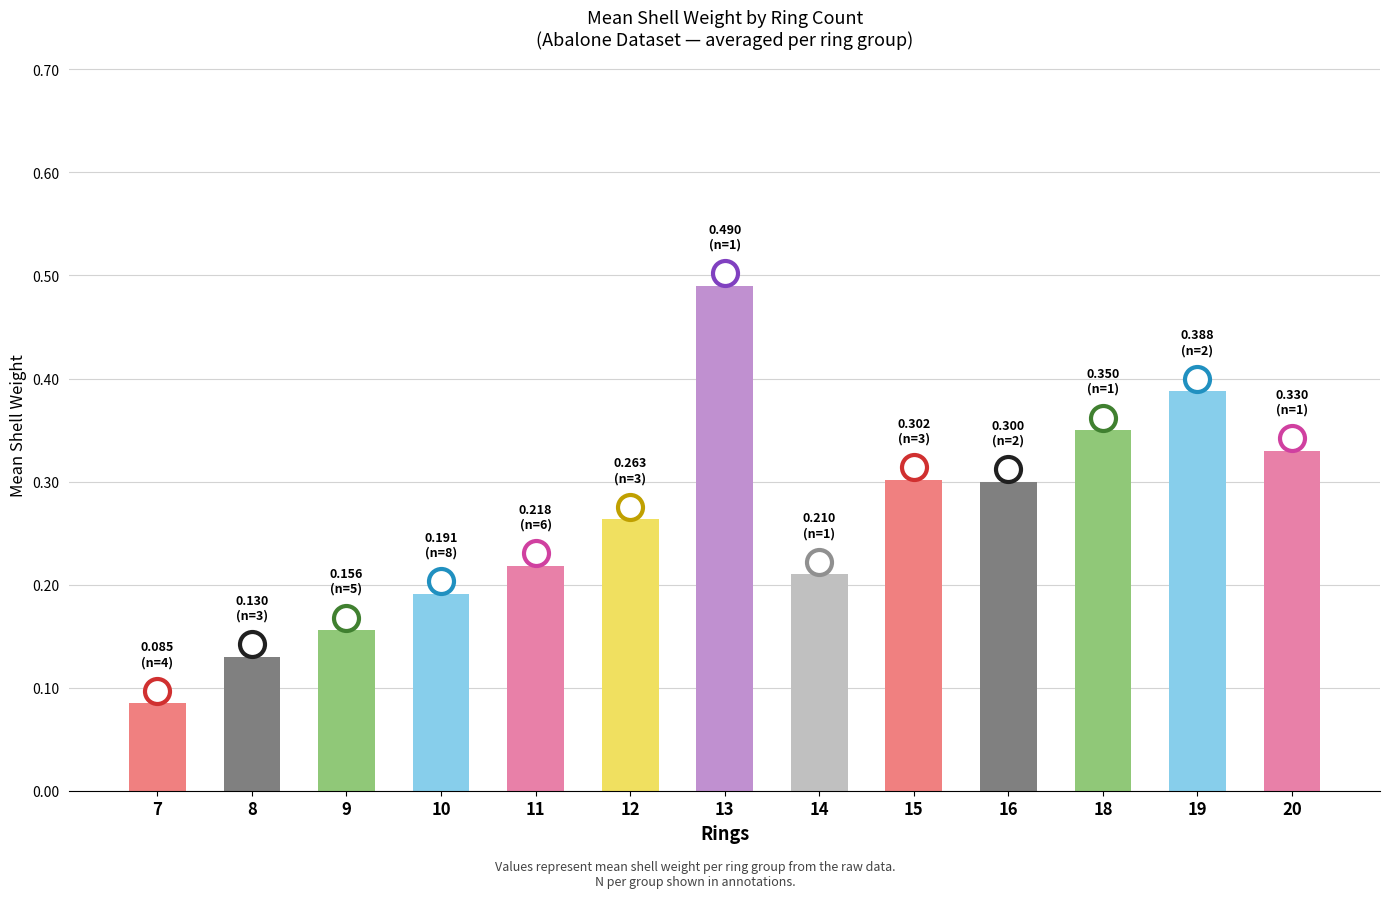

How many values are between 0 and 1?

13